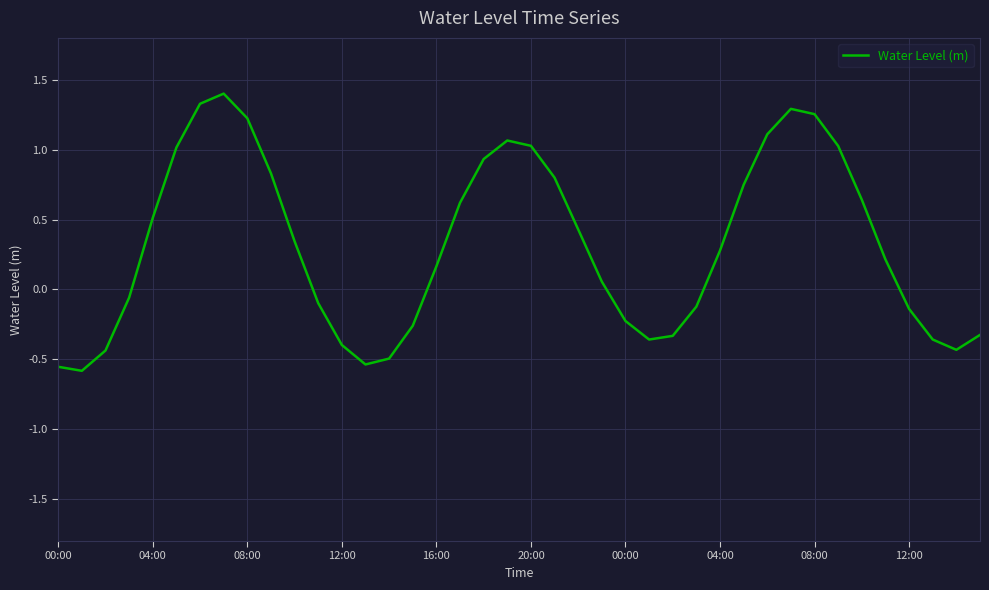

What is the maximum value shown in the chart?

1.4